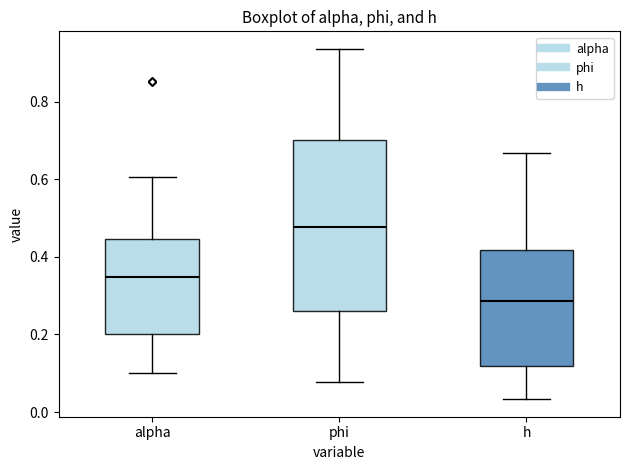

Reading left to right, transcribe this box plot: for each box, give where its median line is, the range the box spans, and where its two whiskers end, as read against the y-axis. The values are not printed on the chart, so give them approximately, as read against the axis.

alpha: median 0.34, box 0.20 to 0.44, whiskers 0.10 to 0.60
phi: median 0.48, box 0.26 to 0.70, whiskers 0.08 to 0.94
h: median 0.28, box 0.12 to 0.42, whiskers 0.04 to 0.66